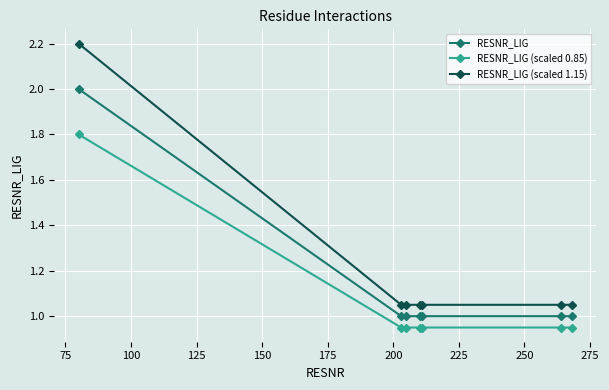

What is the sum of all RESNR_LIG (scaled 1.15) values?

8.5